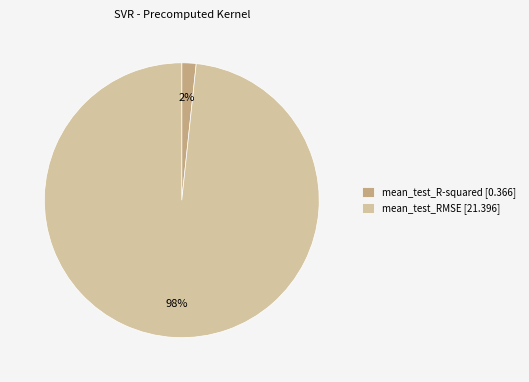

Which has a higher value, mean_test_R-squared or mean_test_RMSE?

mean_test_RMSE